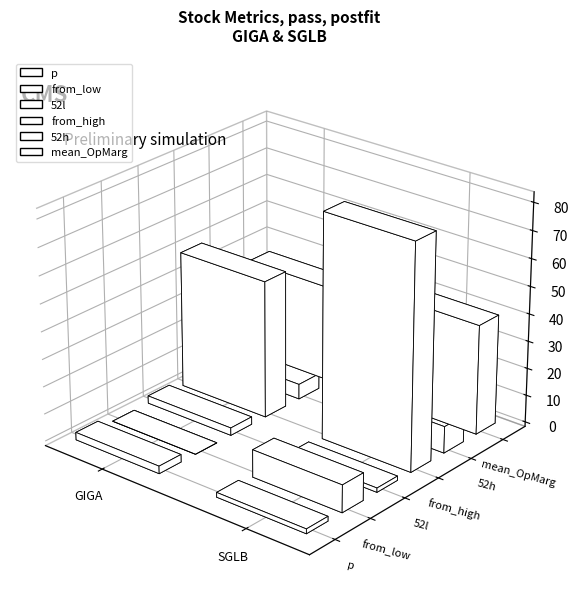

How many bars are there in each group?

6